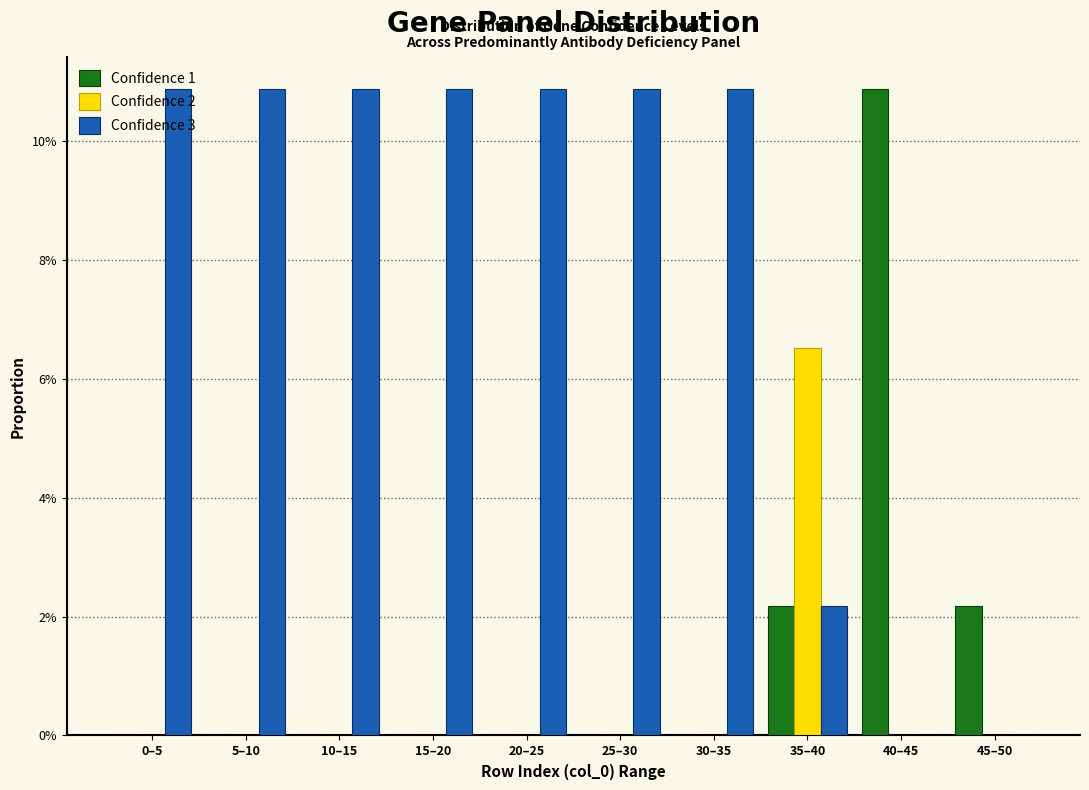

Does the chart contain stacked bars?

No